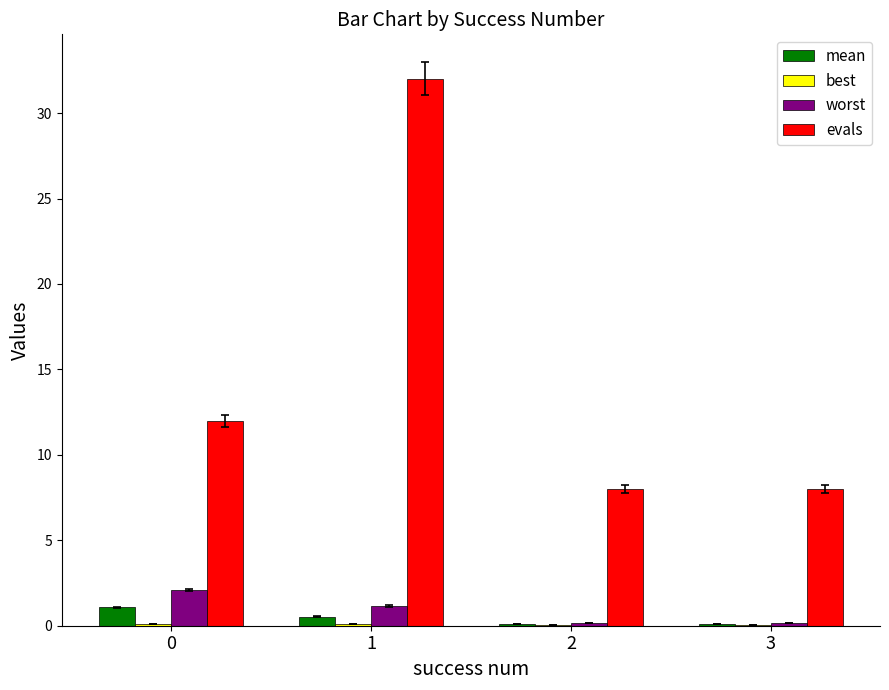

Which series has the largest range (max minus min)?

evals